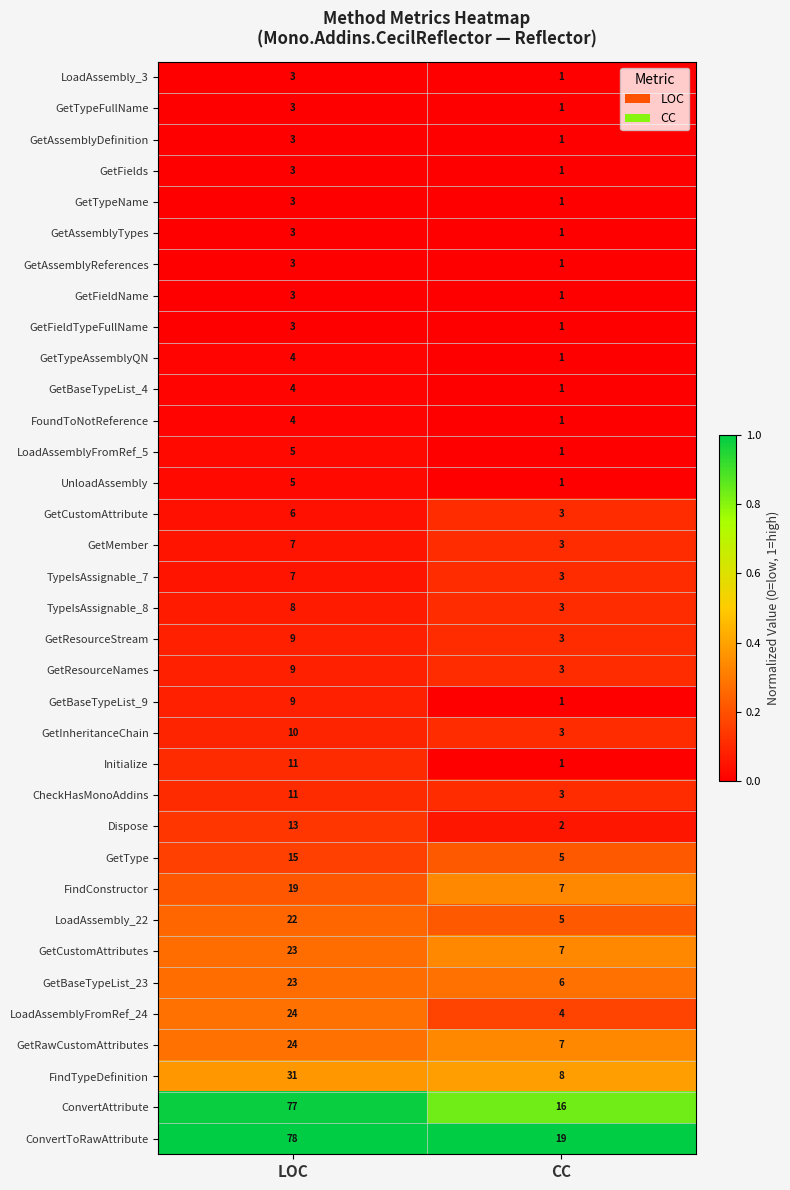

Rank the categories by GetFields value from lowest to highest.

CC, LOC